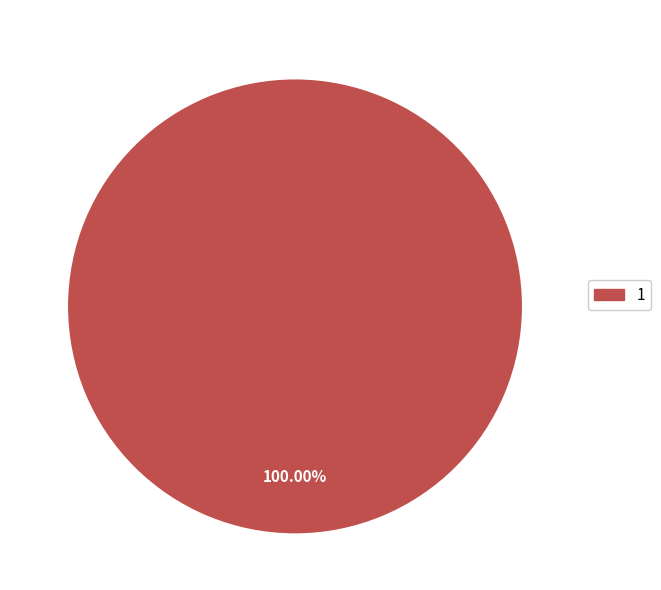

What is the change in value from 0 to 1?

+1